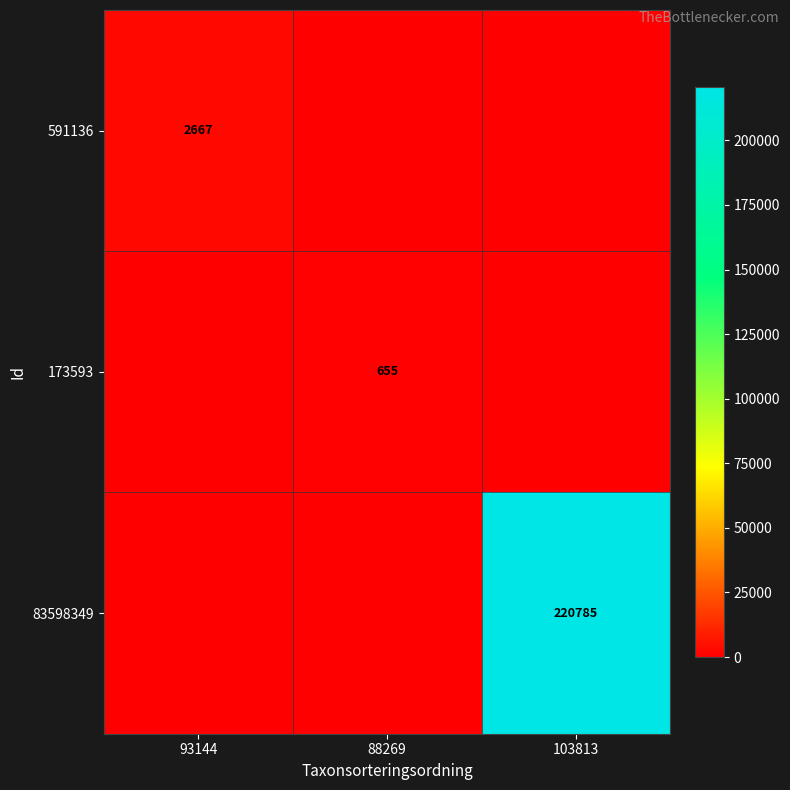

Is the value of 591136 at 93144 greater than the value of 173593 at 88269?

Yes